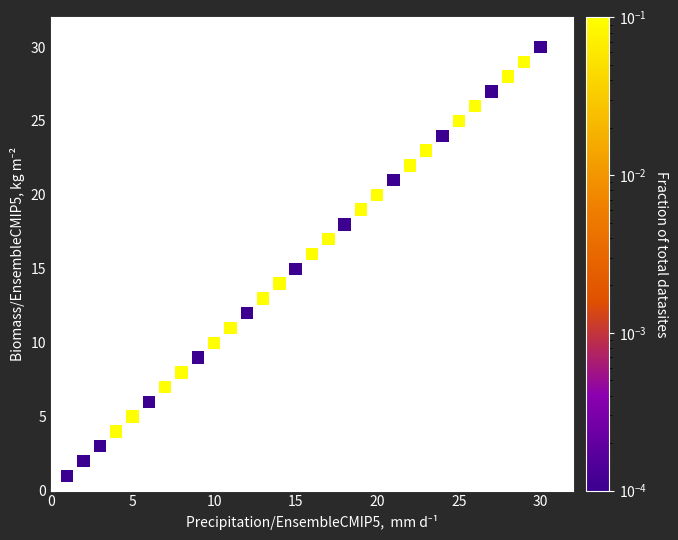

What is the range of Y values (max minus min)?

29